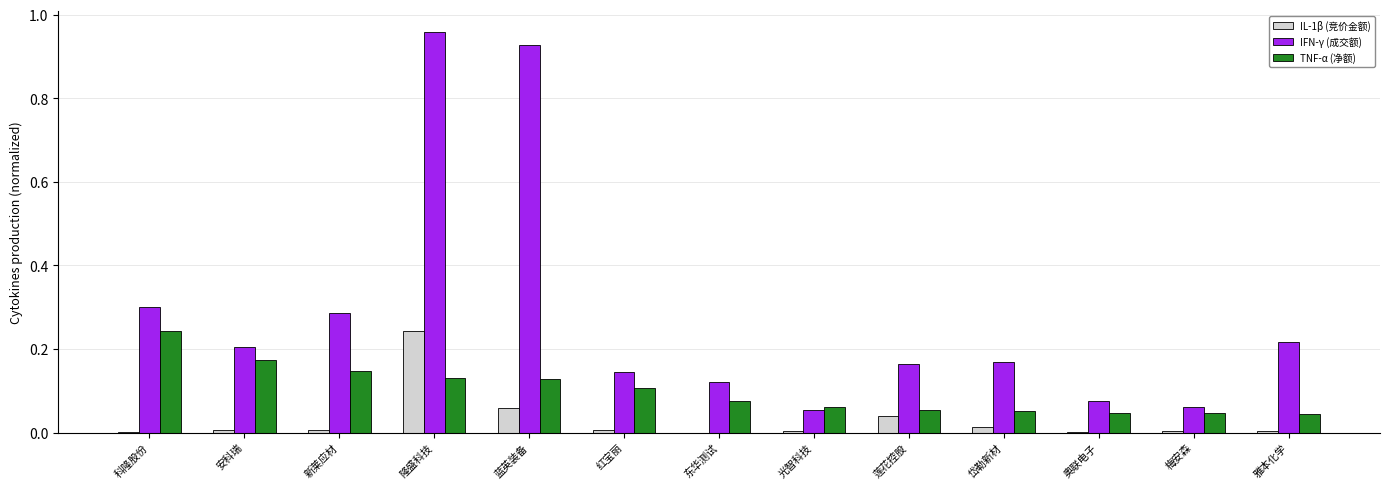

At which category is the sum across all series the highest?

隆盛科技